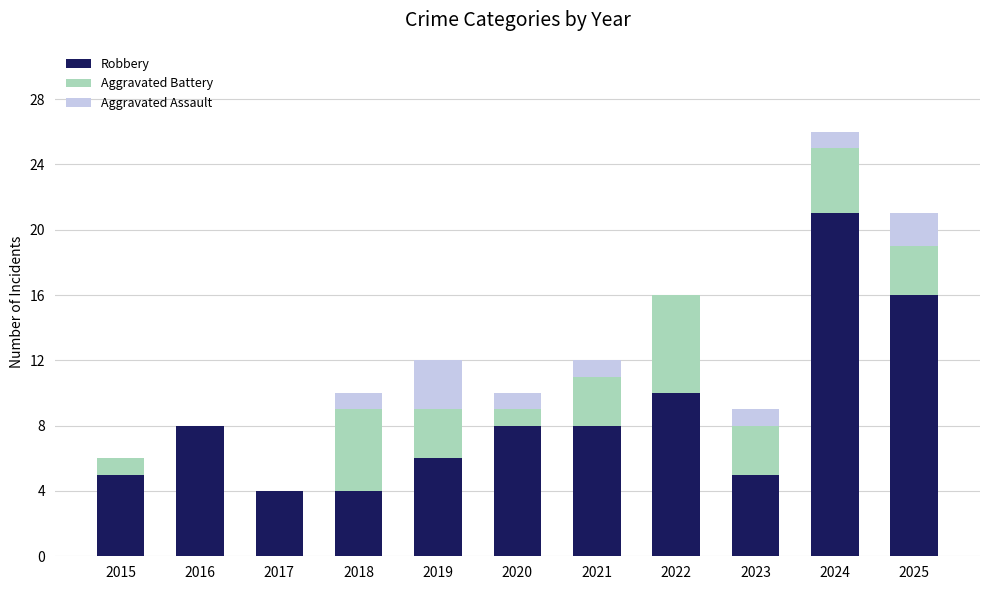

At which category is the sum across all series the highest?

2024